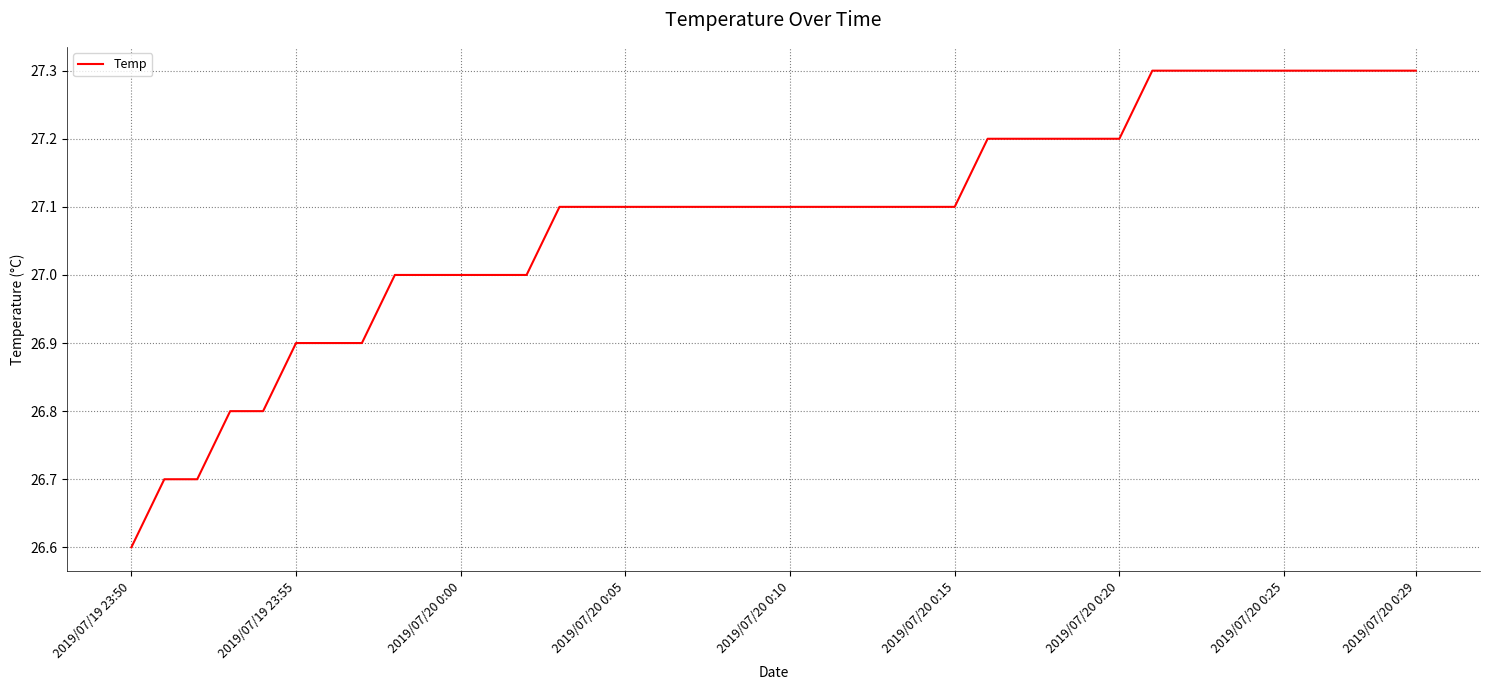

What is the maximum value shown in the chart?

27.3